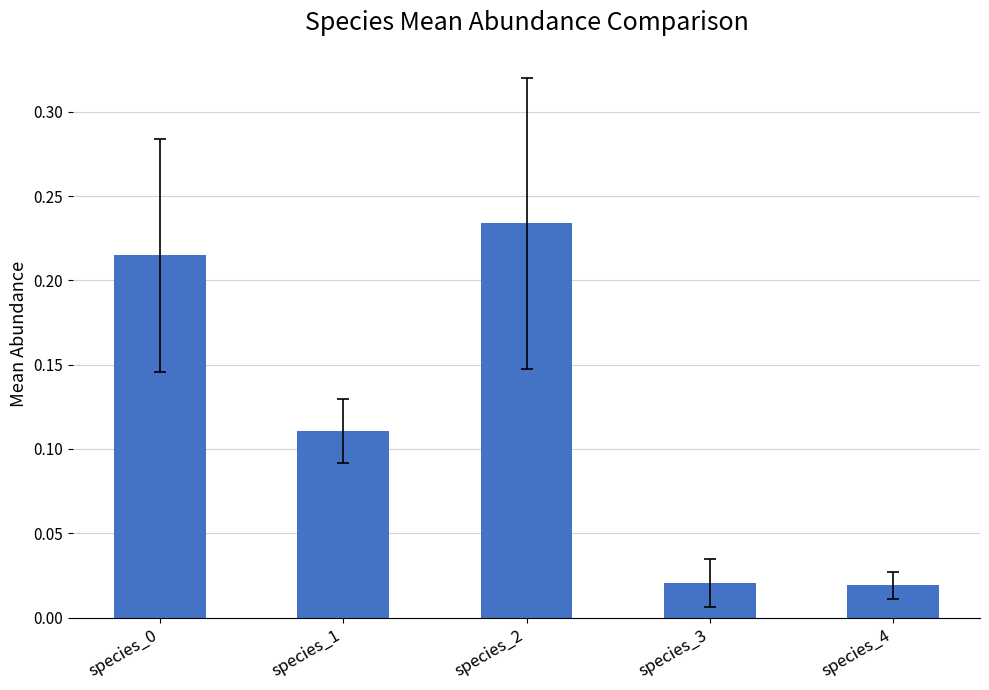

The value at species_1 is 0.2. True or false?

False